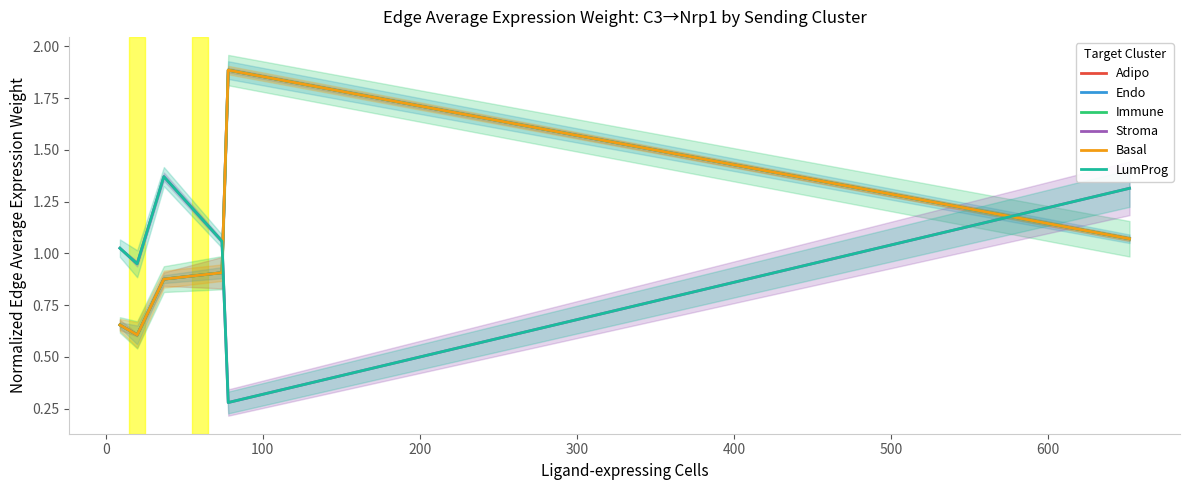

In Stroma, how many points are lower than both neighbors (excluding endpoints)?

2